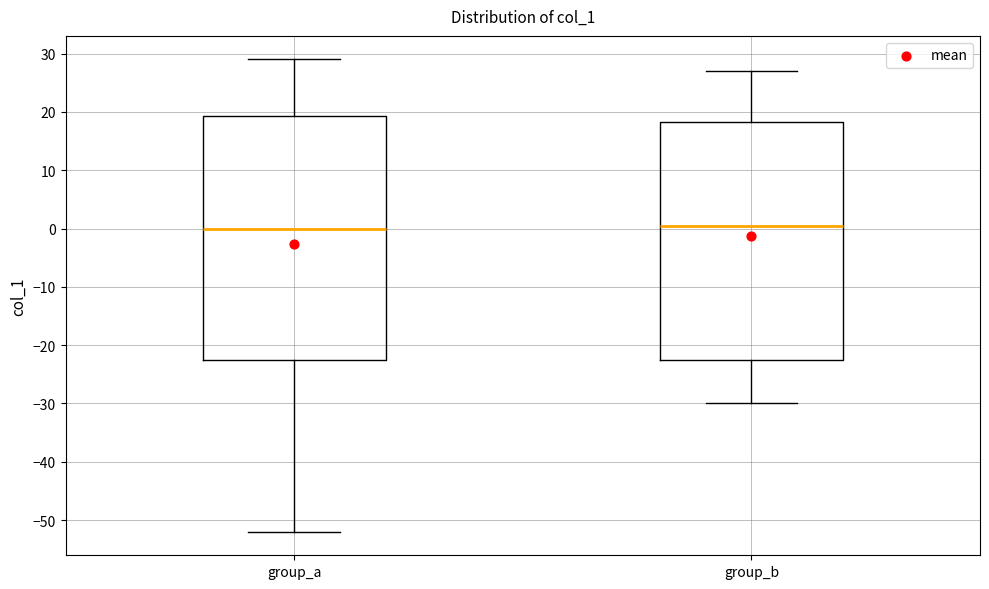

Reading left to right, read every box against the y-axis: the position of its median line, the range the box covers, and the ends of its whiskers. The values are not printed on the chart, so give them approximately, as read against the axis.

group_a: median 0, box -22 to 19, whiskers -52 to 29
group_b: median 1, box -22 to 18, whiskers -30 to 27